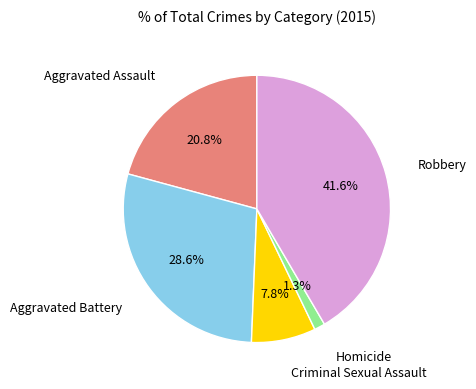

Does any single category account for the majority?

No